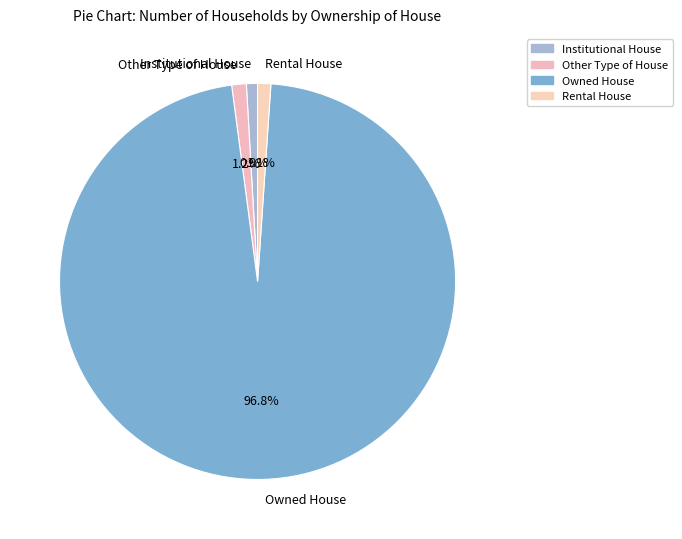

Count the number of slices in the pie.

4